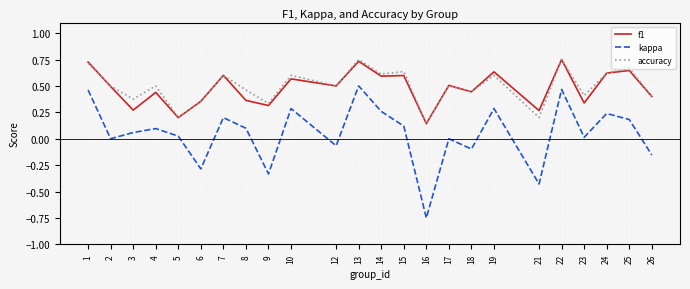

Is it true that accuracy equals 0.4 at 3?

True